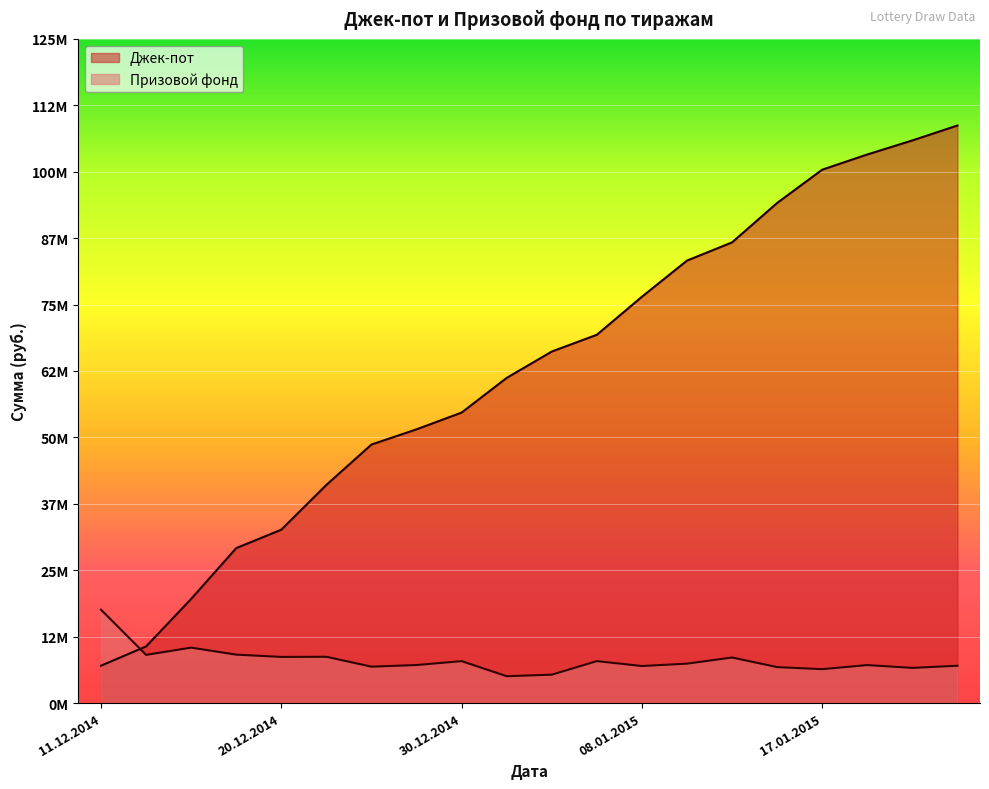

Which category has the highest value across all series?

24.01.2015